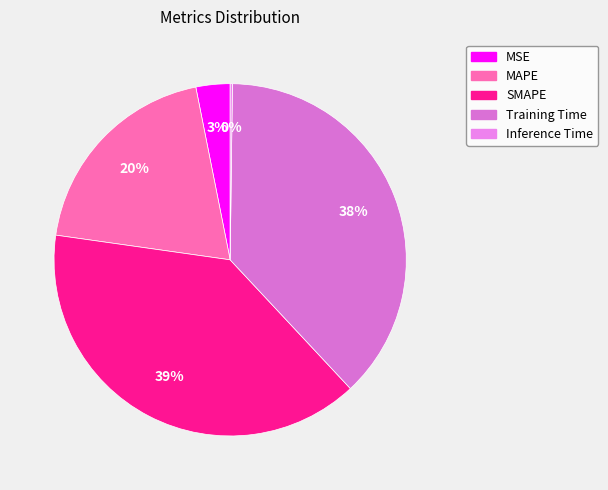

To the nearest percent, what is the difference between the largest and smallest slice percentages?

39%